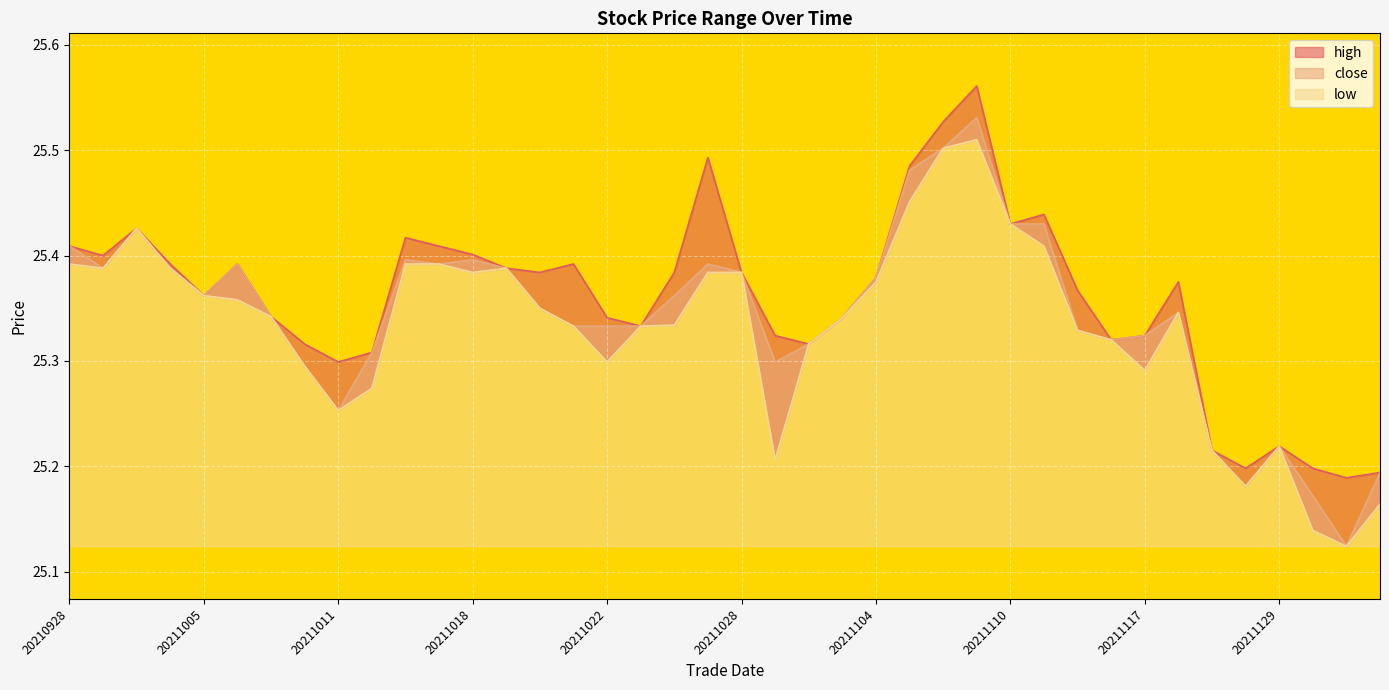

What is the sum of all low values?

1013.3